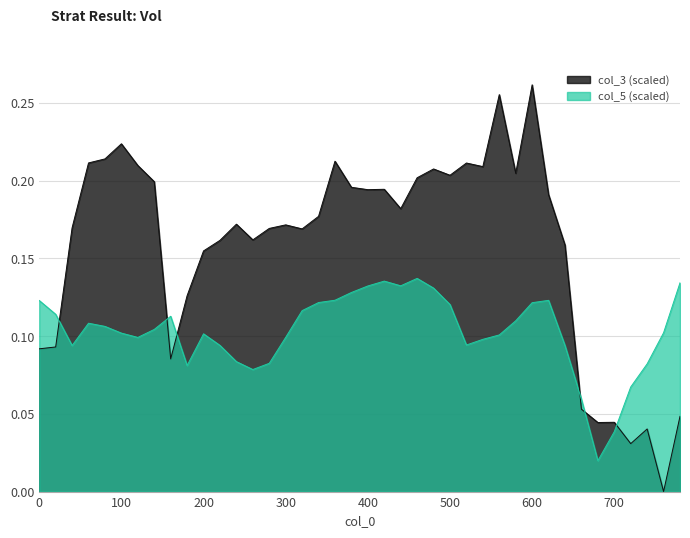

At 460, list the series in order from largest to smallest.

col_3, col_5